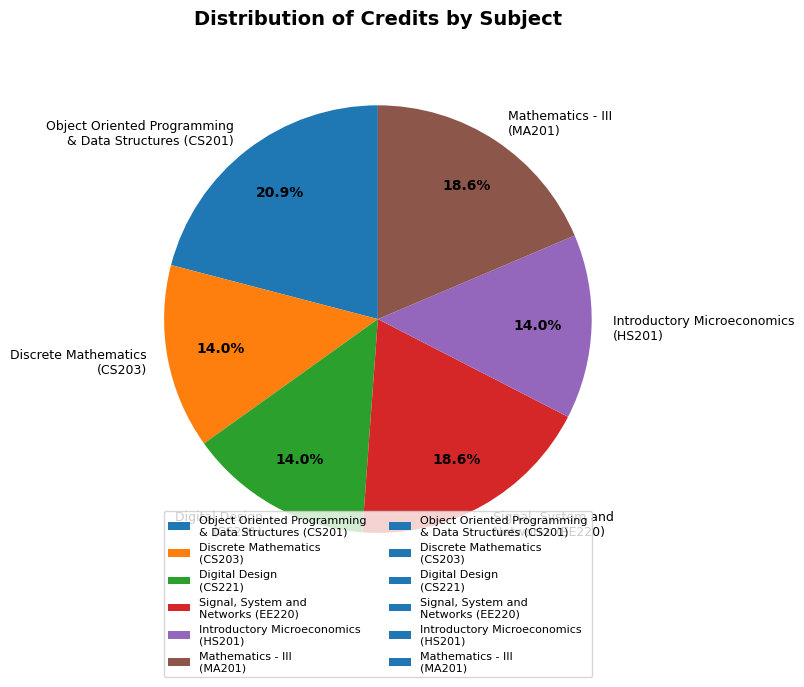

How many segments does this pie chart have?

6